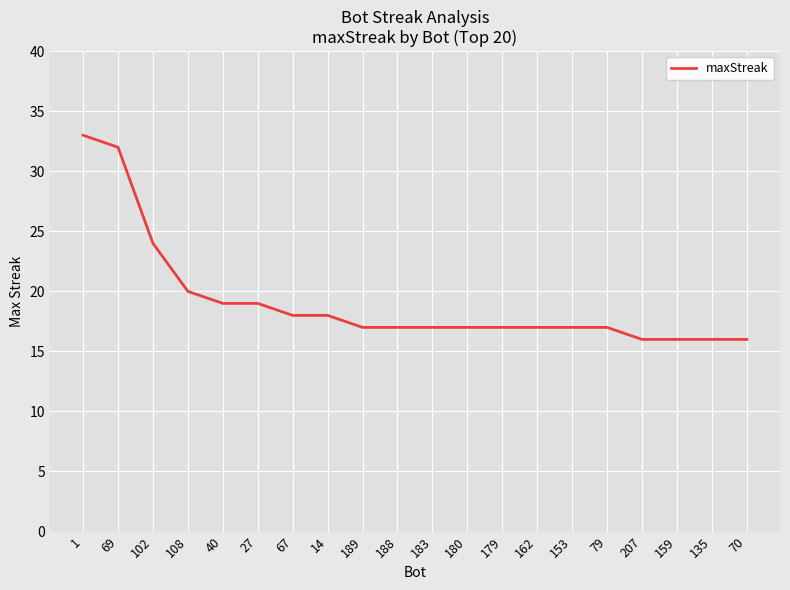

What is the ratio of the value at 27 to the value at 69?

0.6